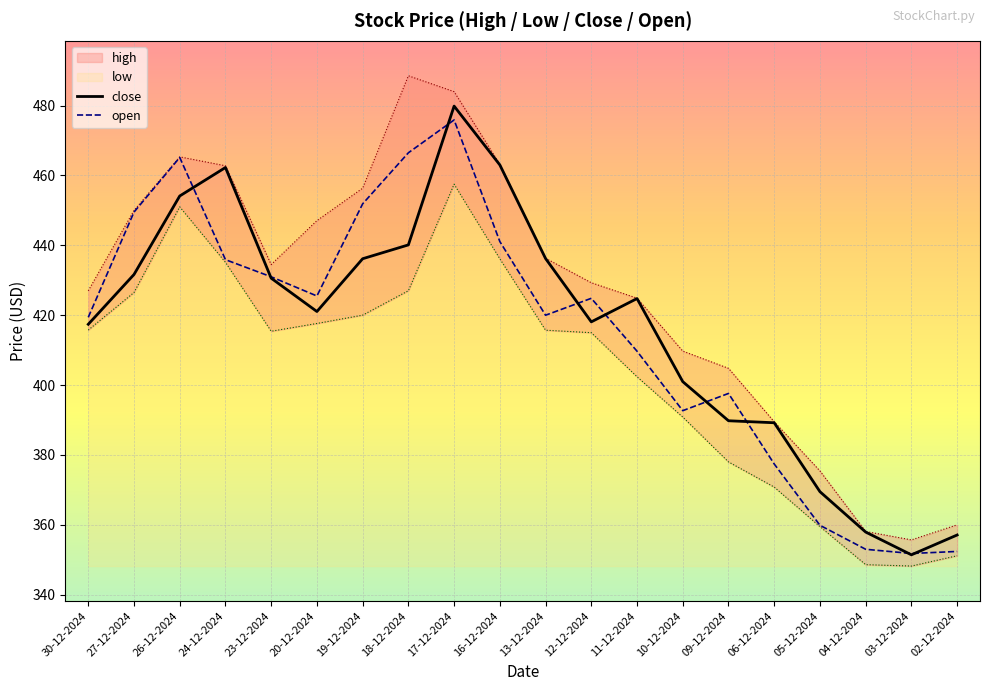

Is the value of open at 30-12-2024 greater than the value of close at 27-12-2024?

No